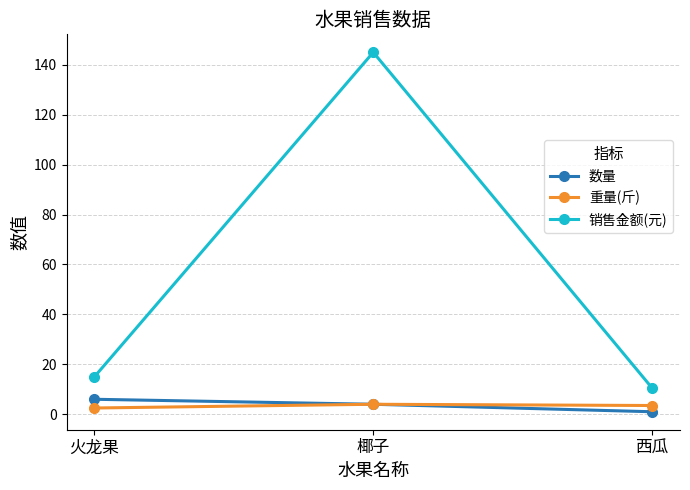

What is the sum of all 数量 values?

11.0